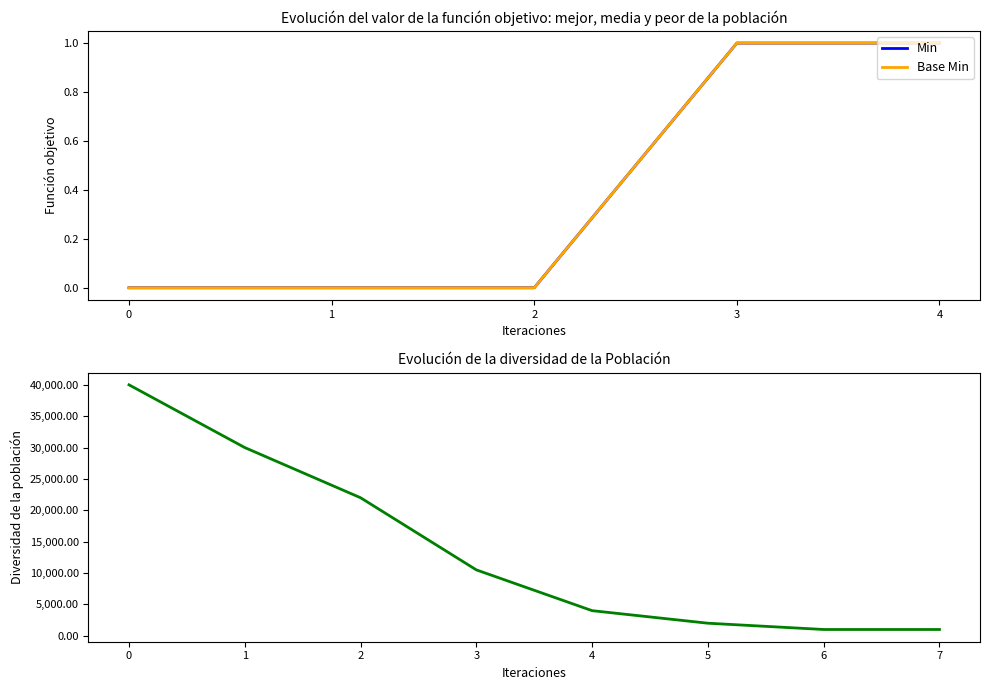

What are all the series names shown in the legend?

Min, Base Min